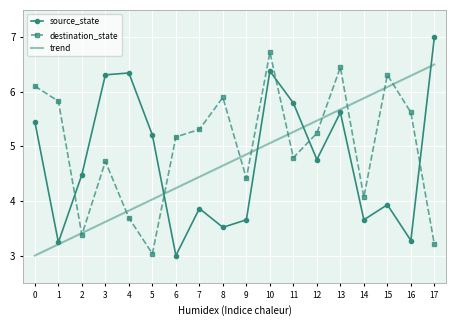

Which series has the largest total across all categories?

destination_state